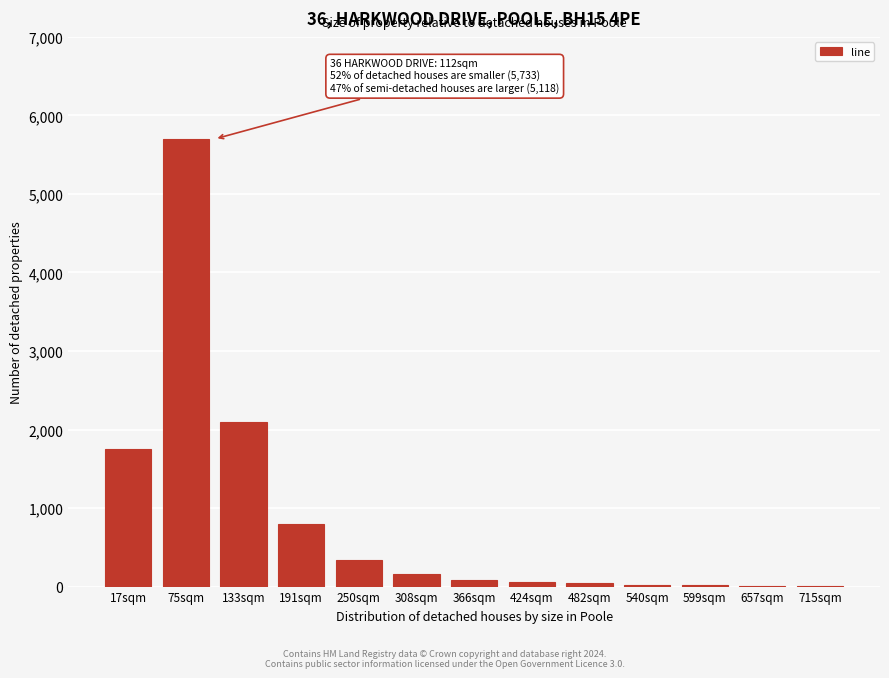

Between 75sqm and 17sqm, which is larger?

75sqm